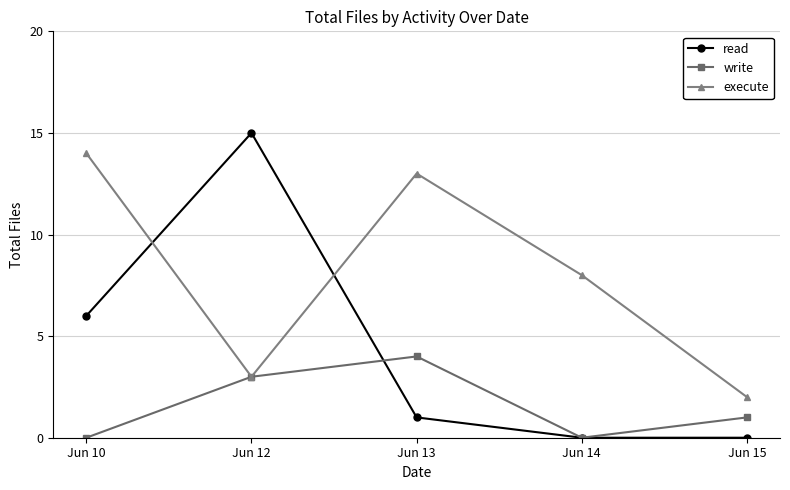

List the series in order of their peak value, lowest first.

write, execute, read